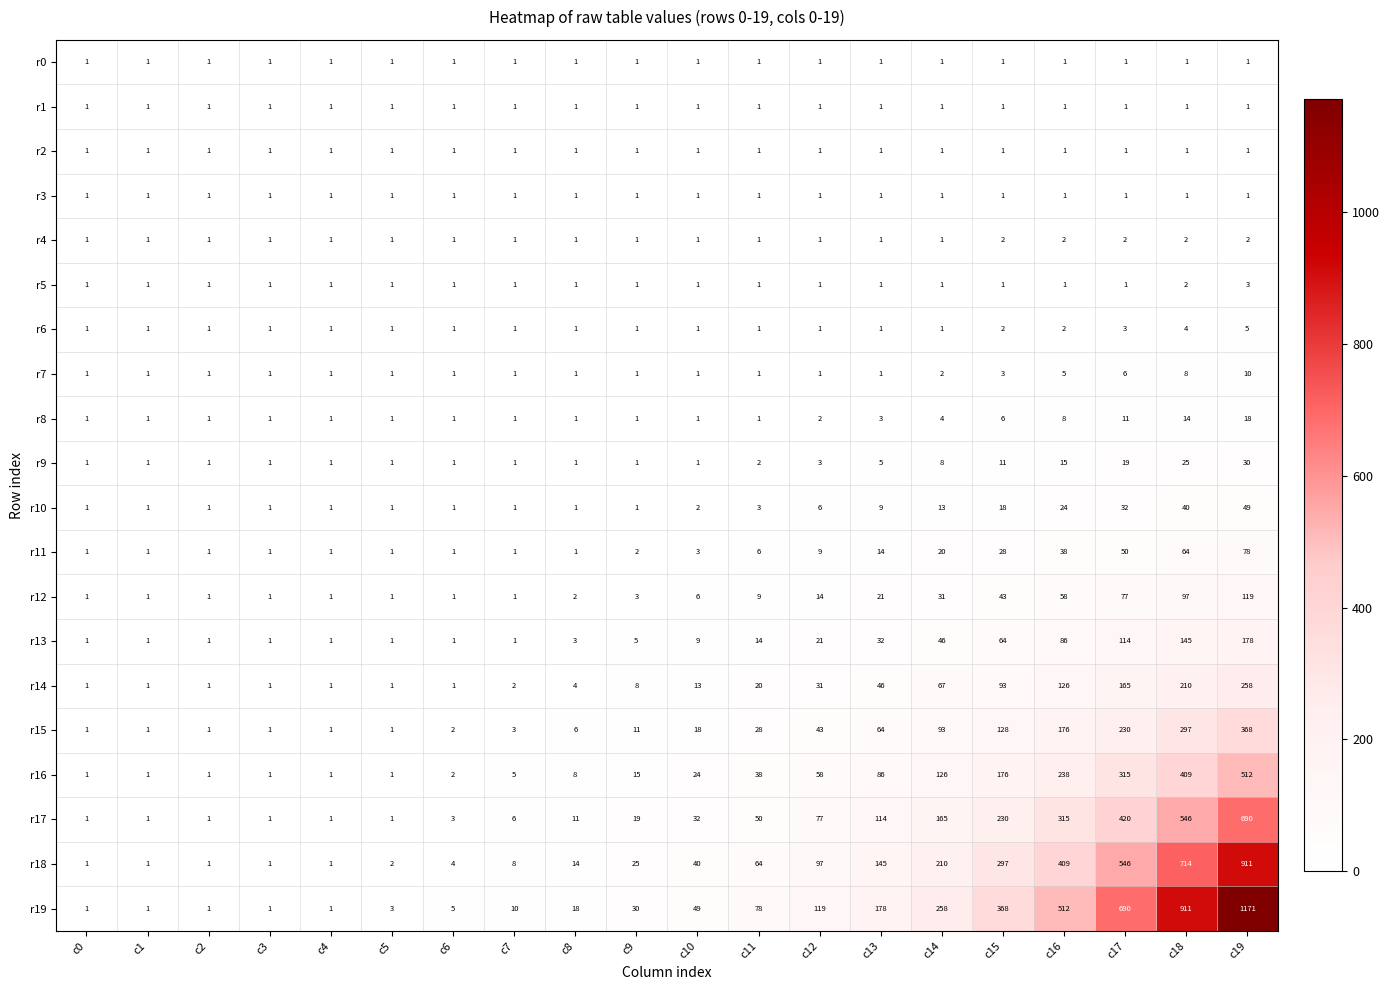

At how many categories does at least one series exceed 604?

3